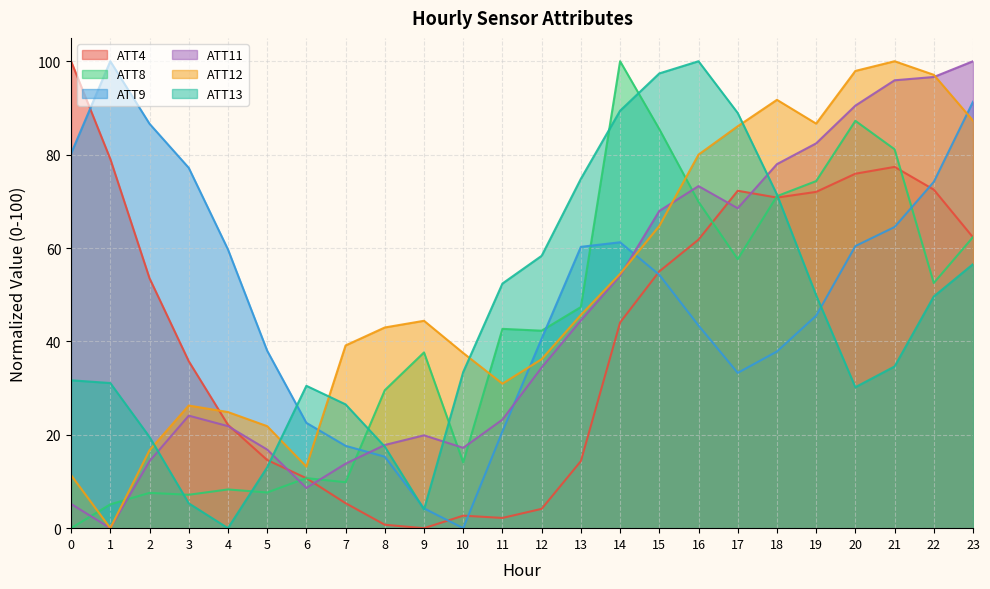

What is the difference between the maximum and minimum values in the ATT9 series?

100.0